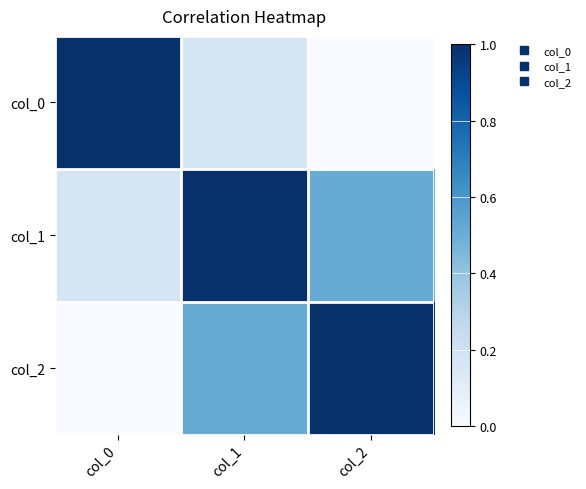

Between col_1 and col_0, which is larger?

col_0